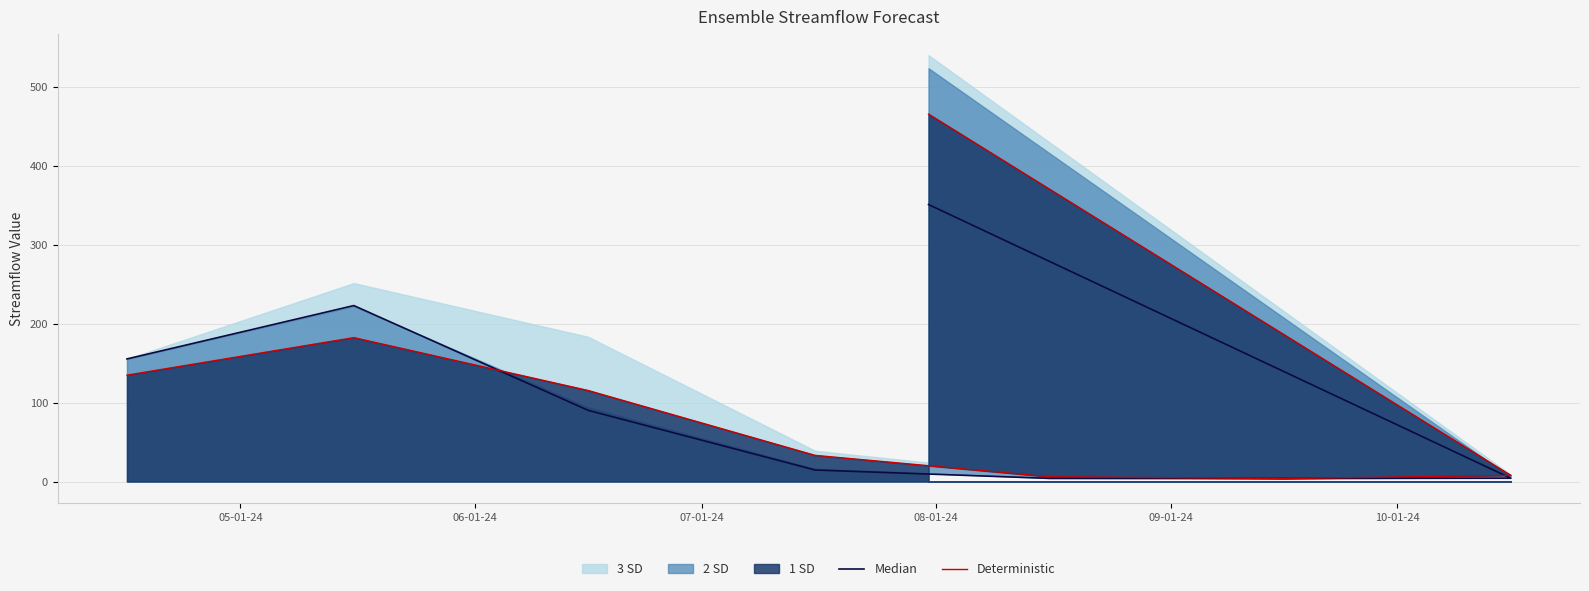

What is the difference between the Median values at 06-01-24 and 10-01-24?

219.0